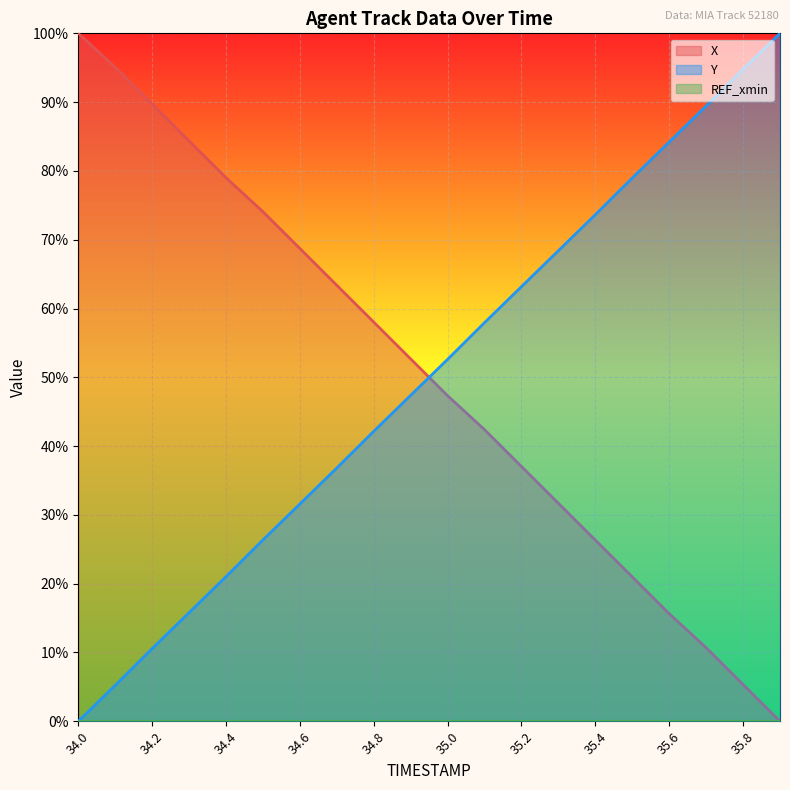

Where do Y and X first cross each other?

34.9 and 35.0